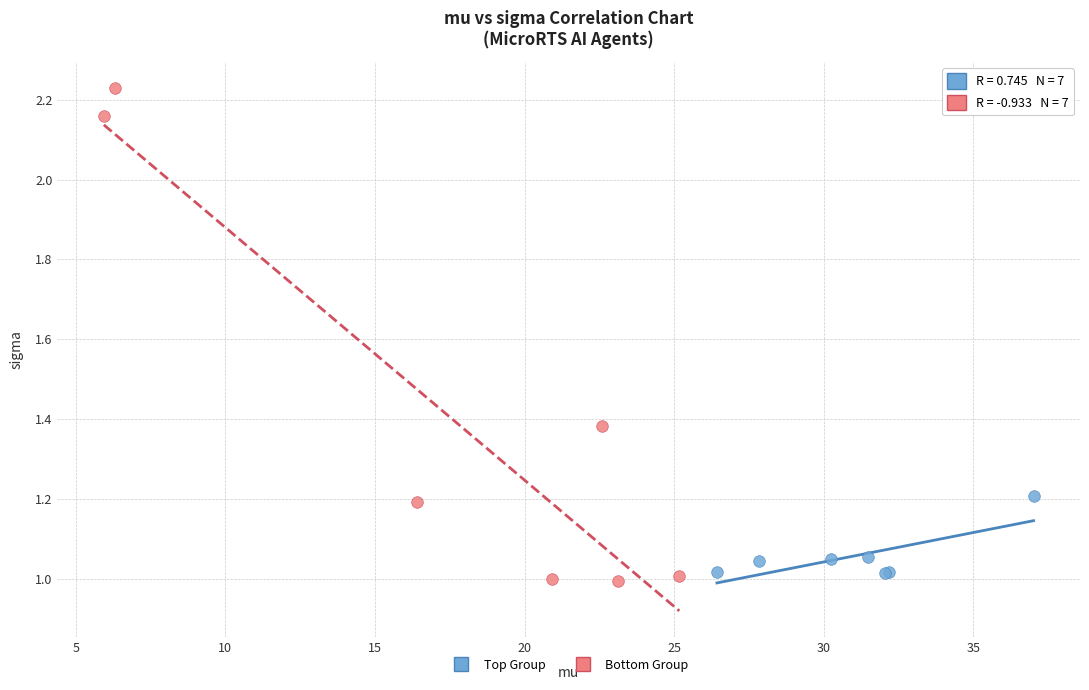

Which series reaches the maximum Y coordinate?

Bottom Group